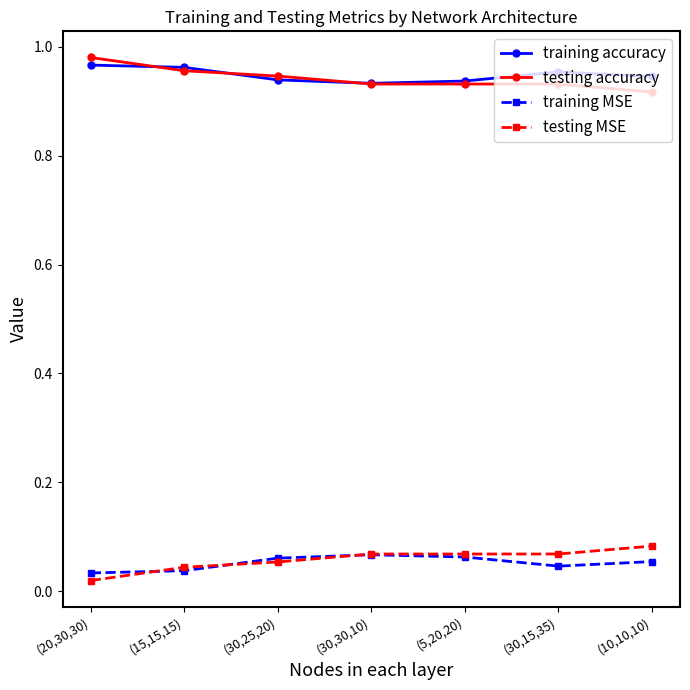

Does the chart have visible grid lines?

No